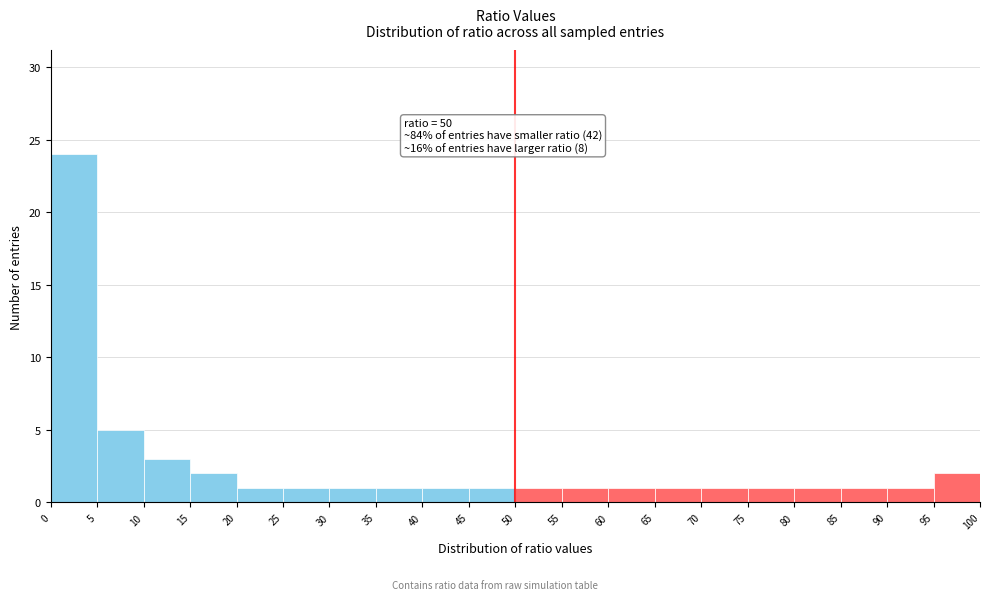

Over which range of the x-axis is the bar tallest?

0 to 5